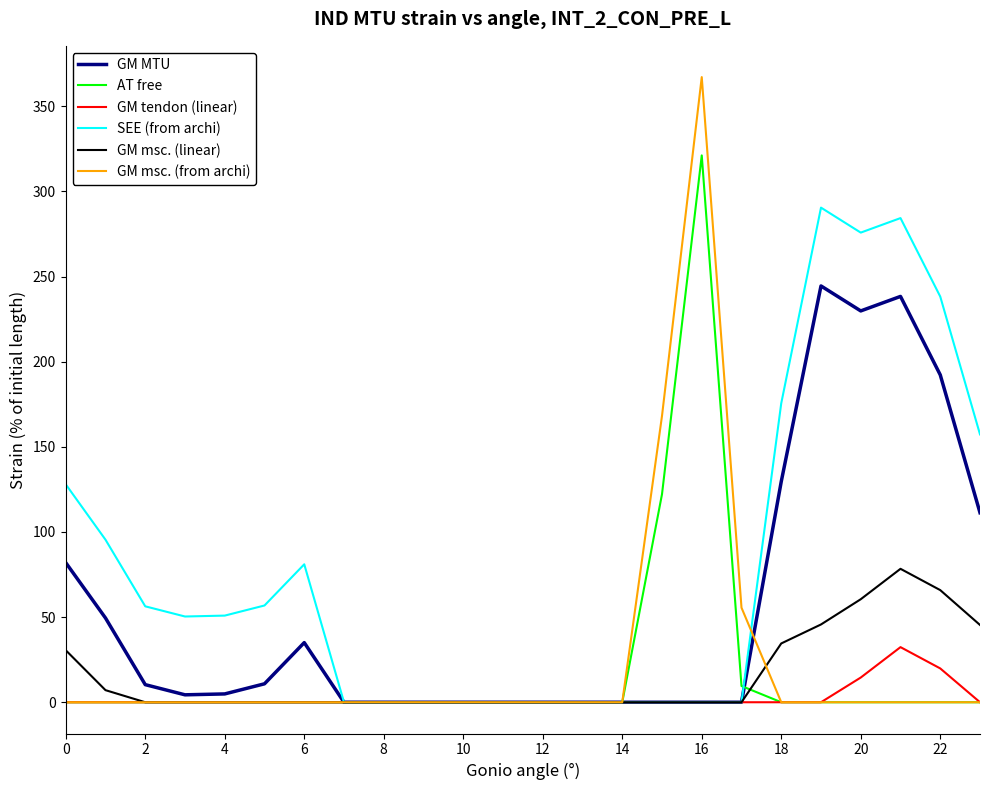

Which series has the largest total across all categories?

SEE (from archi)